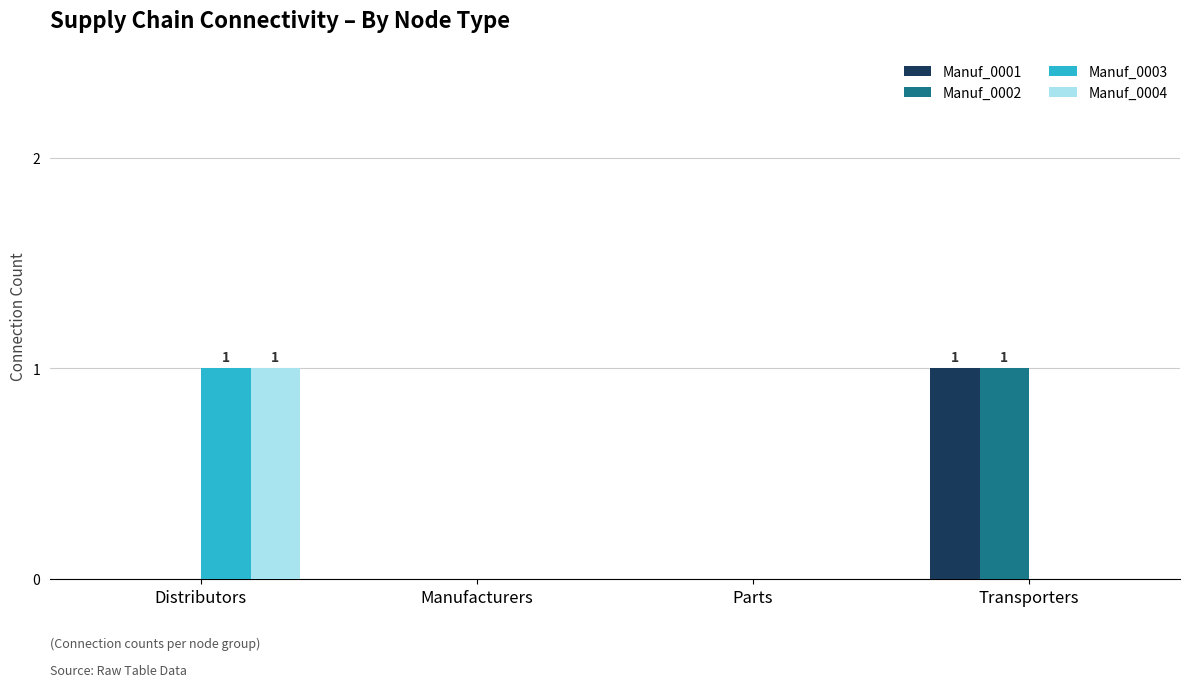

Is it true that Manuf_0004 equals 0 at Transporters?

True